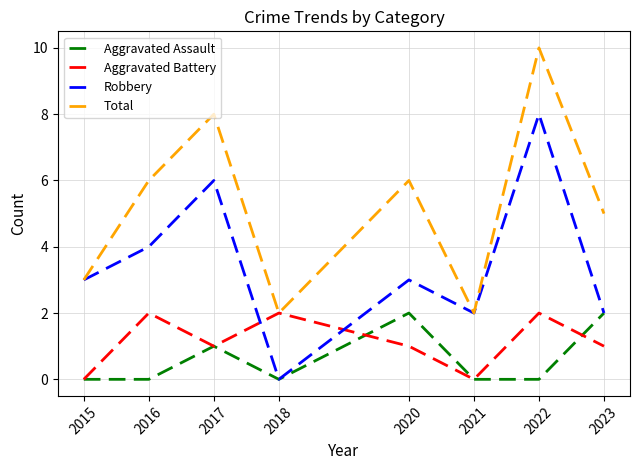

Which series has the largest total across all categories?

Total